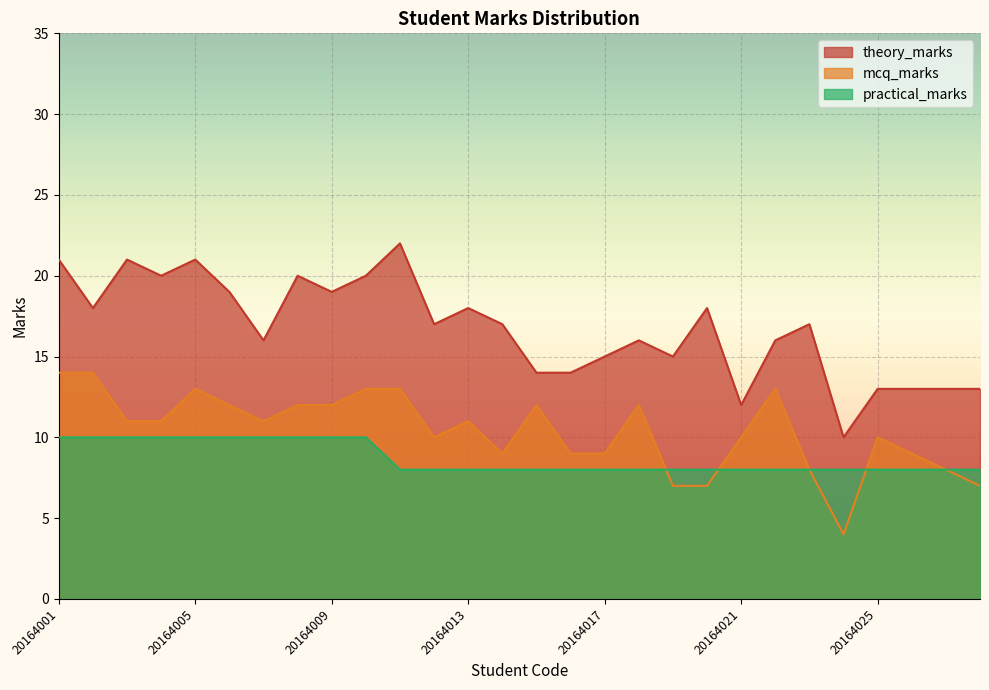

What is the value of the practical_marks point at the 6th from the left?

10